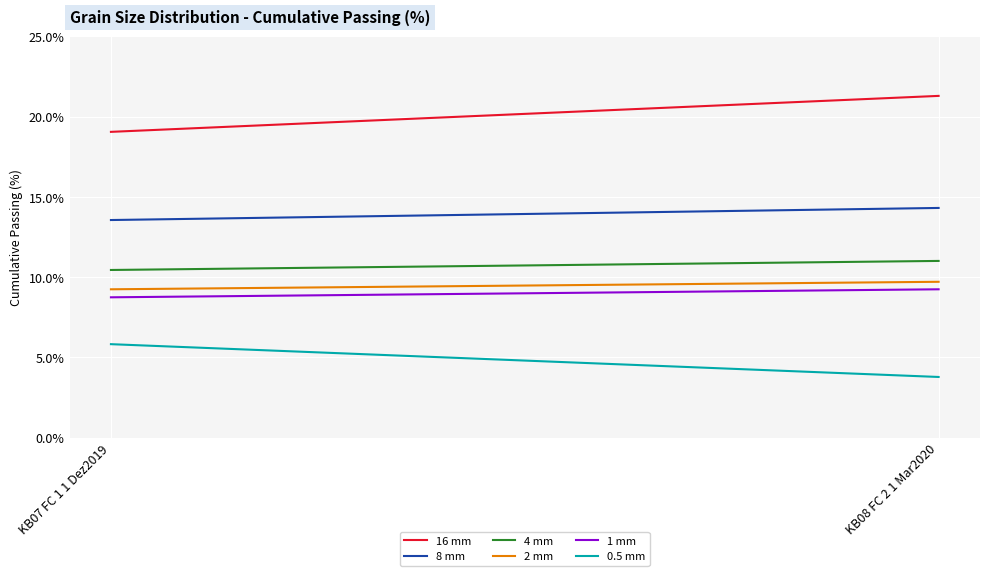

Which series has the largest total across all categories?

16 mm